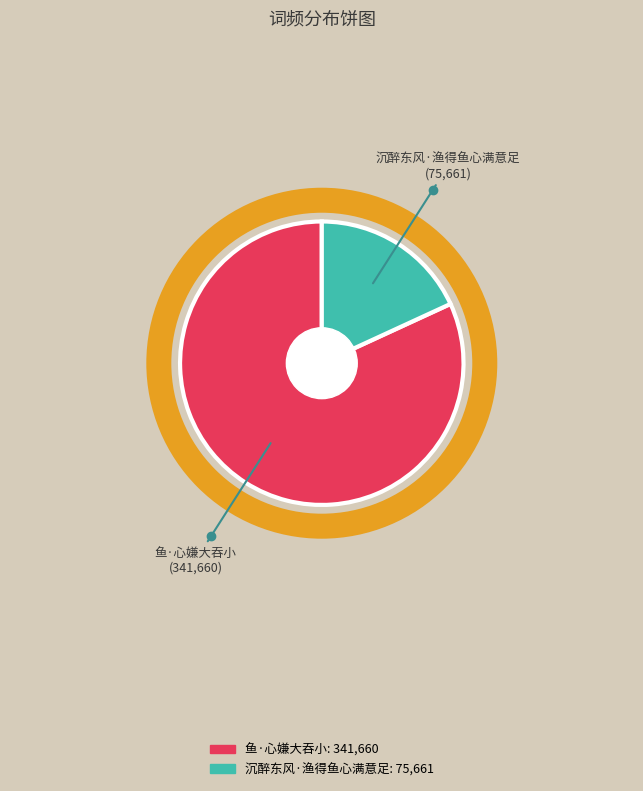

How many segments does this pie chart have?

2